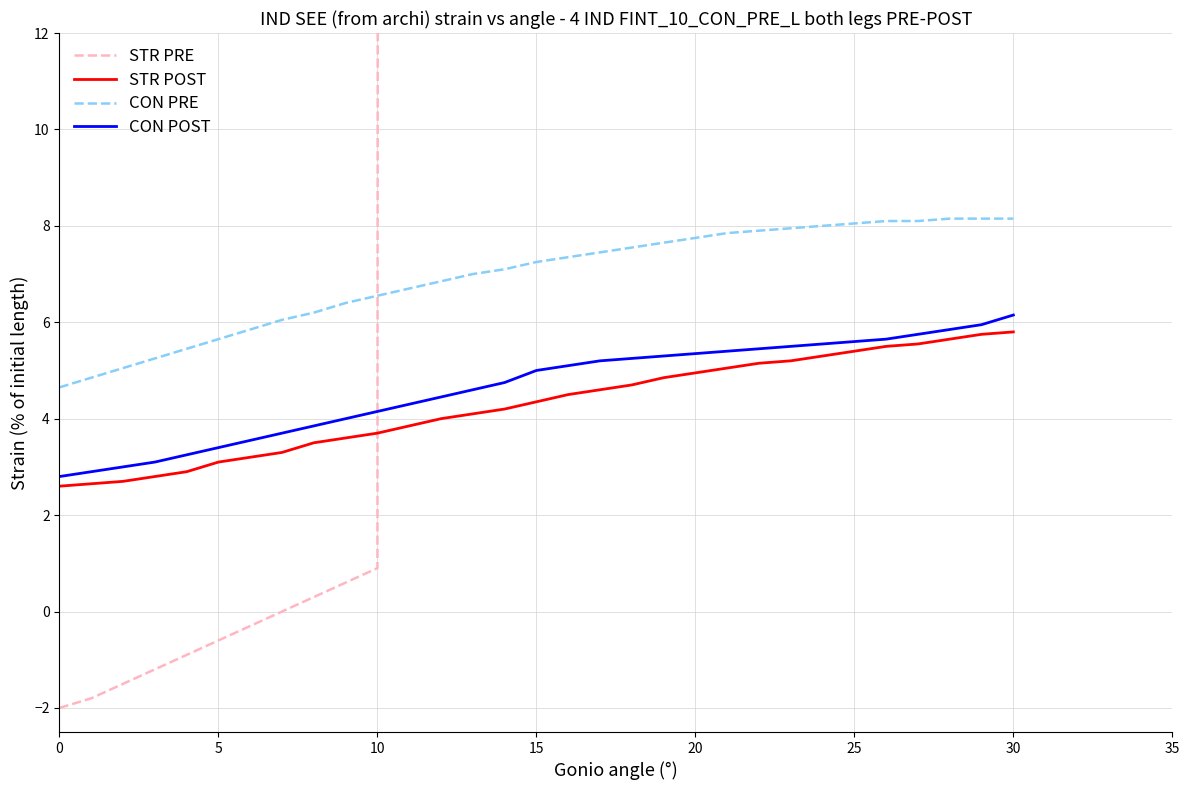

The value of CON POST at 10 is 5.3. True or false?

False